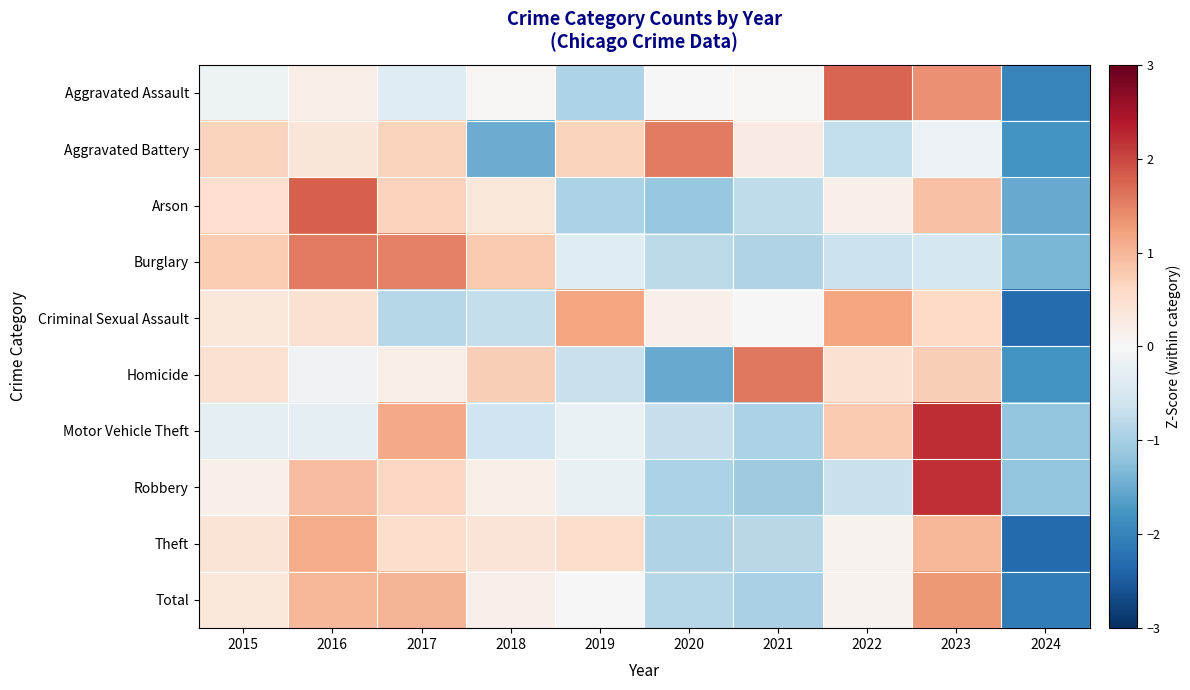

What is the maximum value shown in the chart?

2.2